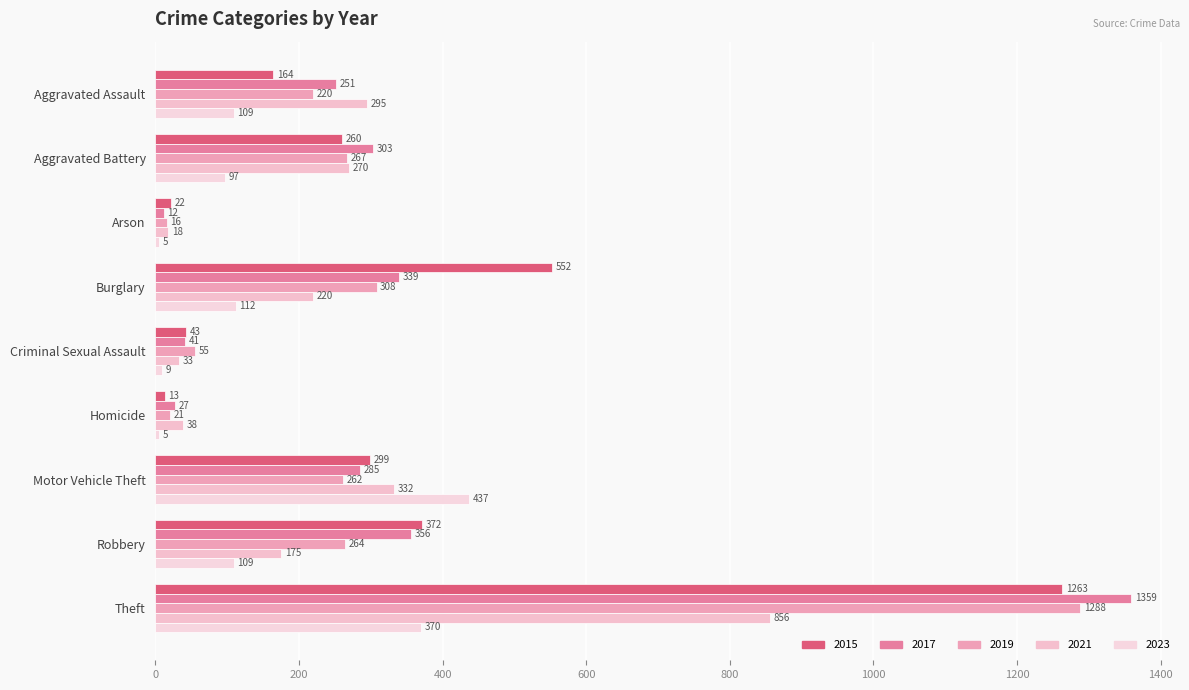

Which series has the largest total across all categories?

2015